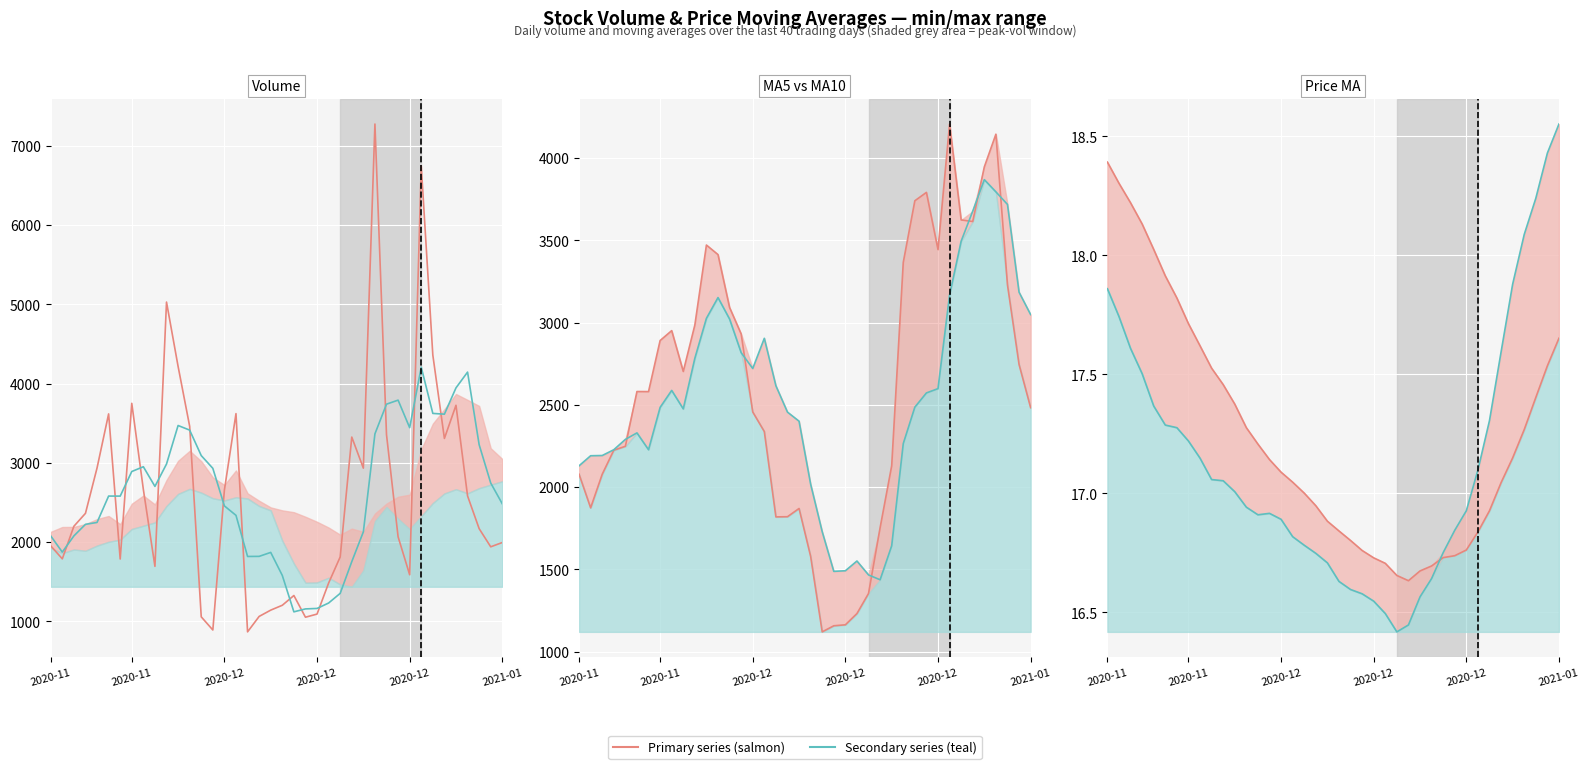

What is the total value across all series at 32?

18367.4